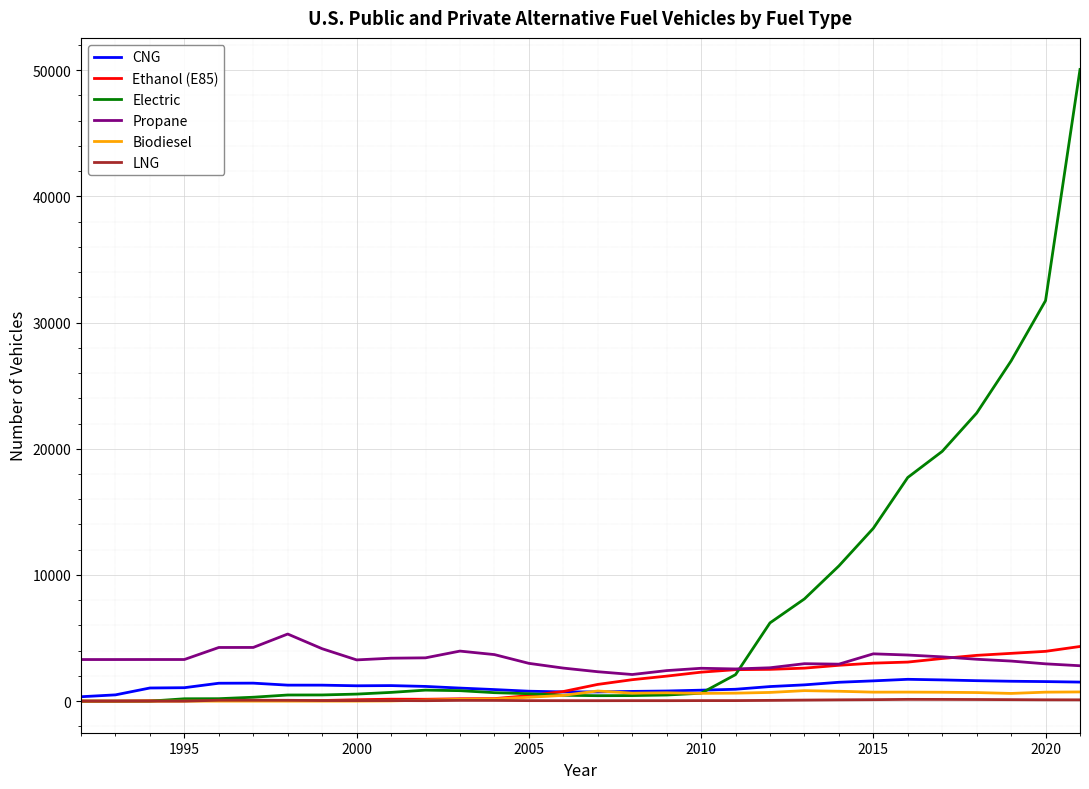

Does the chart have visible grid lines?

Yes